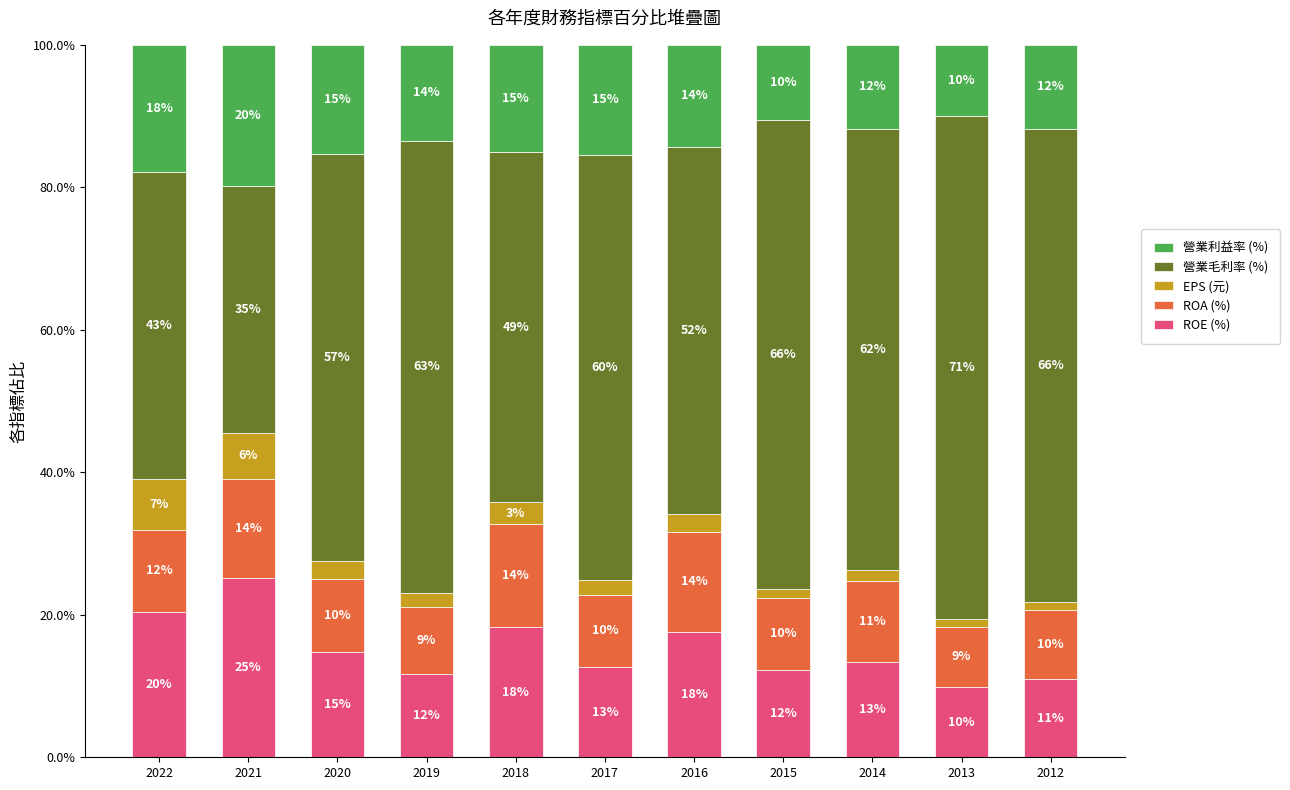

What is the minimum value for ROE (%)?

9.8